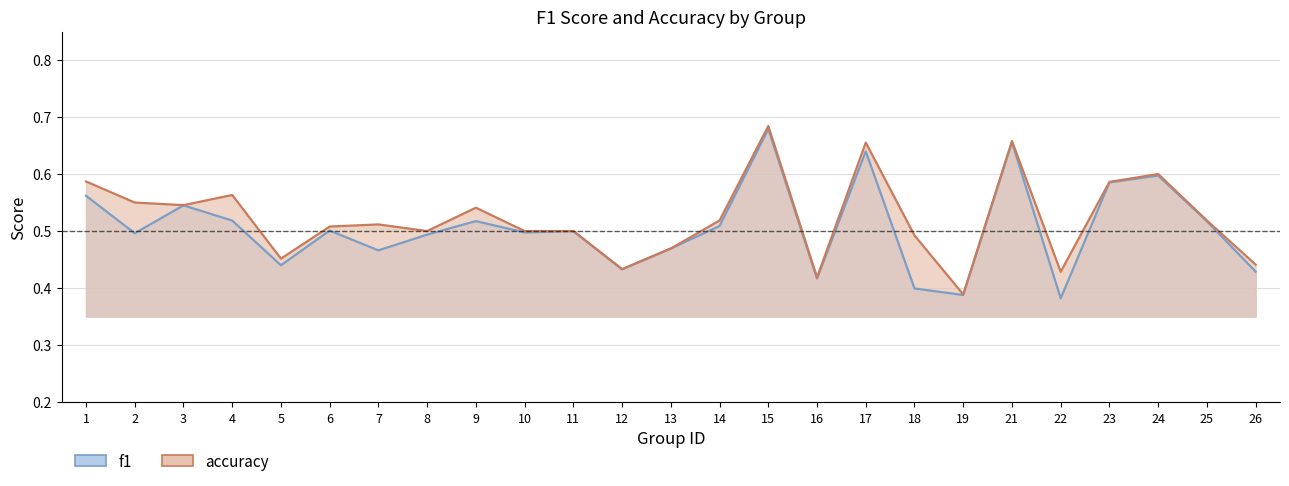

What is the average value of the accuracy series?

0.5